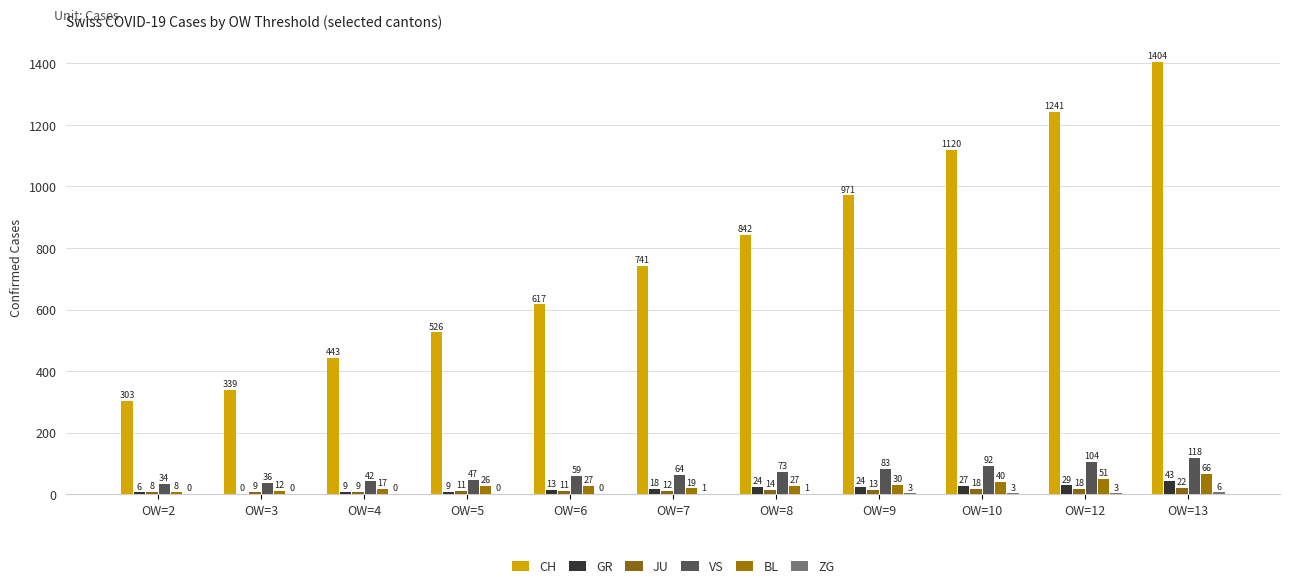

What is the total value across all series at OW=5?

619